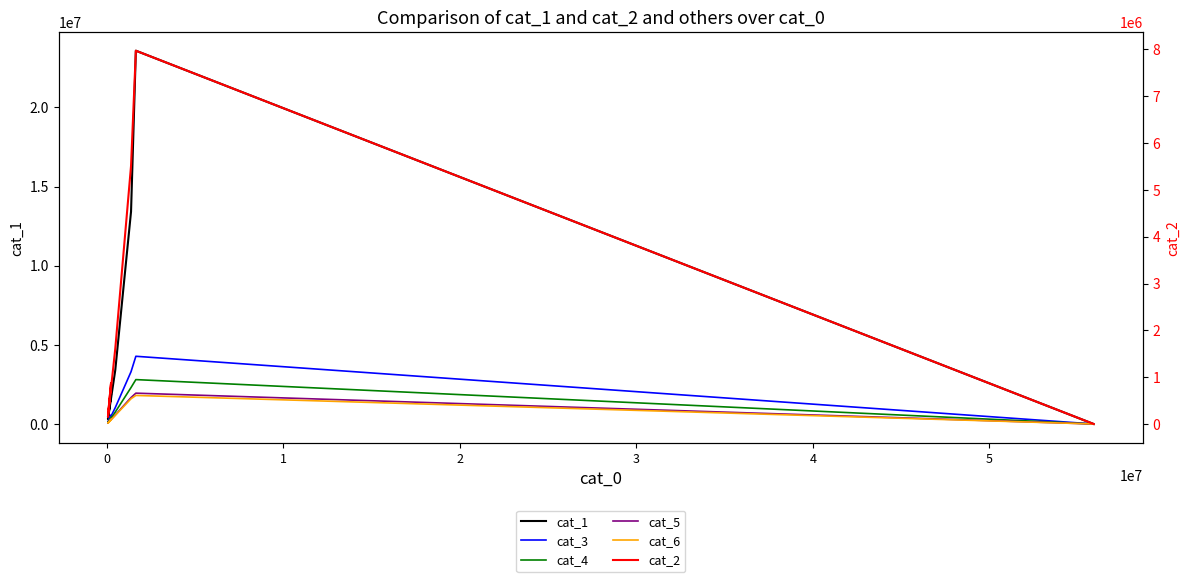

What is the label of the 5th point from the right?

1